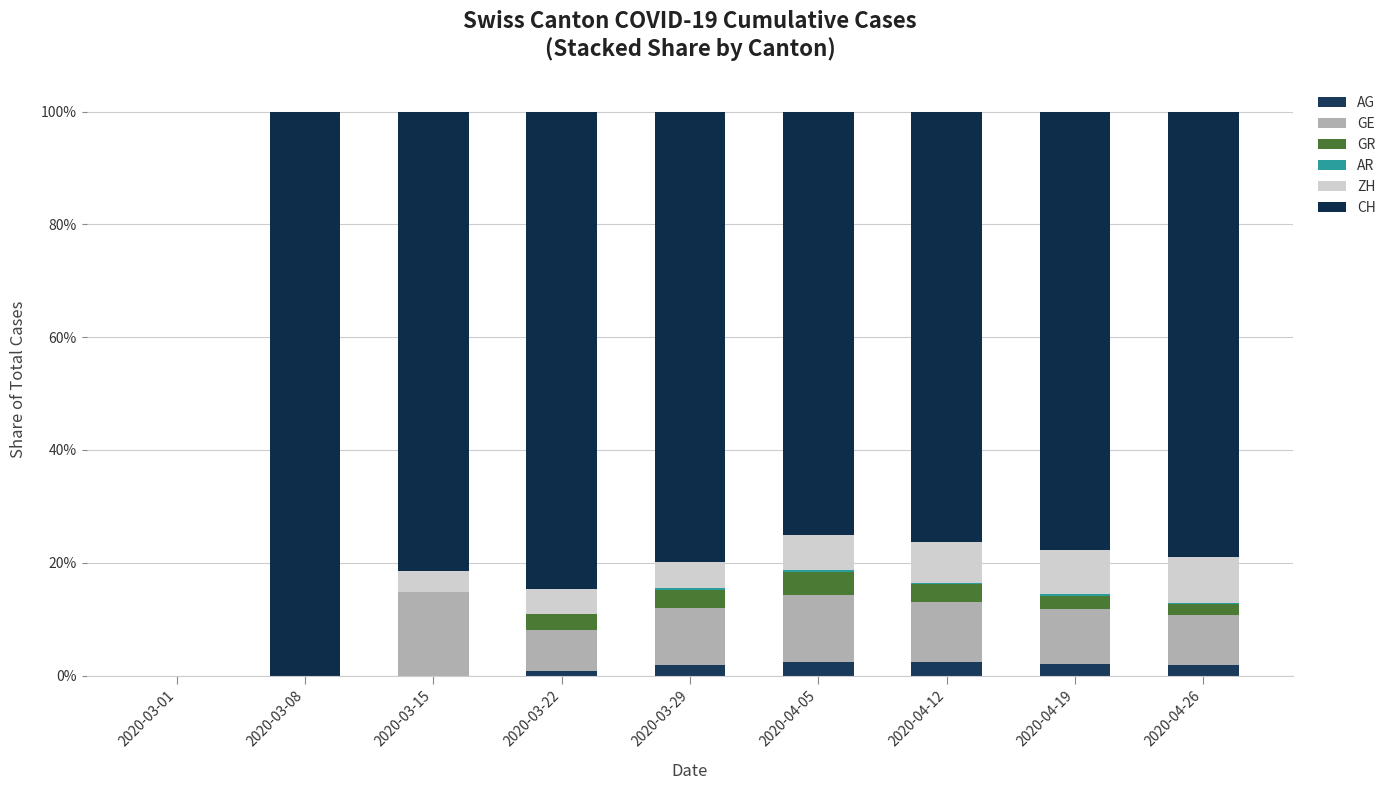

Where does the ZH series first go above 4?

2020-03-22